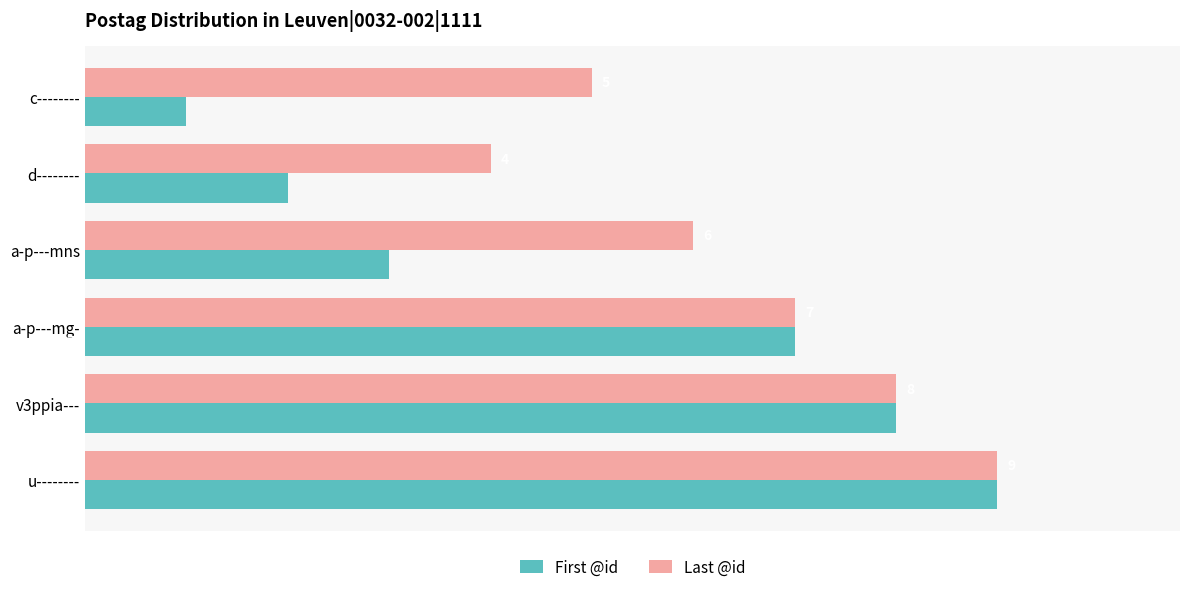

The value of First @id at a-p---mg- is 7. True or false?

True